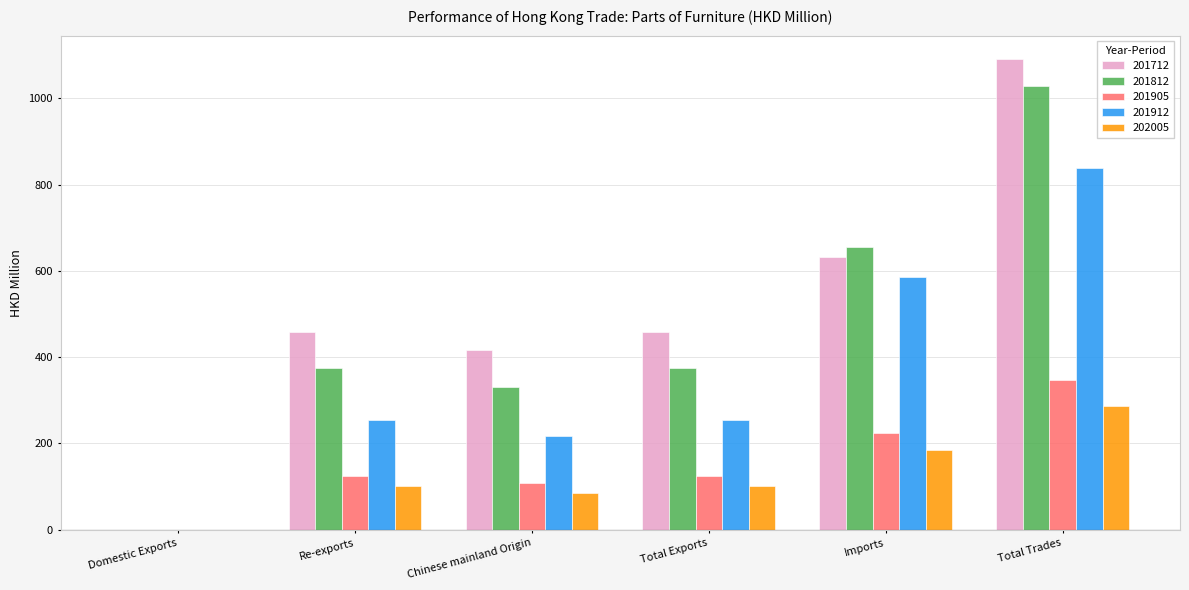

What are all the series names shown in the legend?

201712, 201812, 201905, 201912, 202005